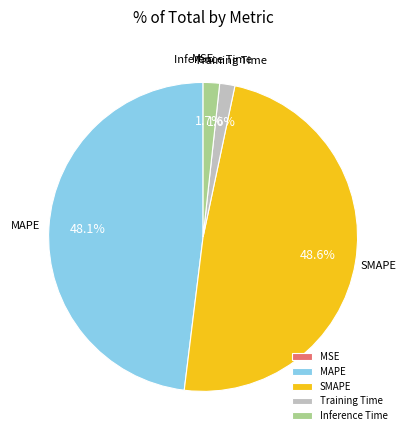

To the nearest percent, what is the average slice percentage?

20%